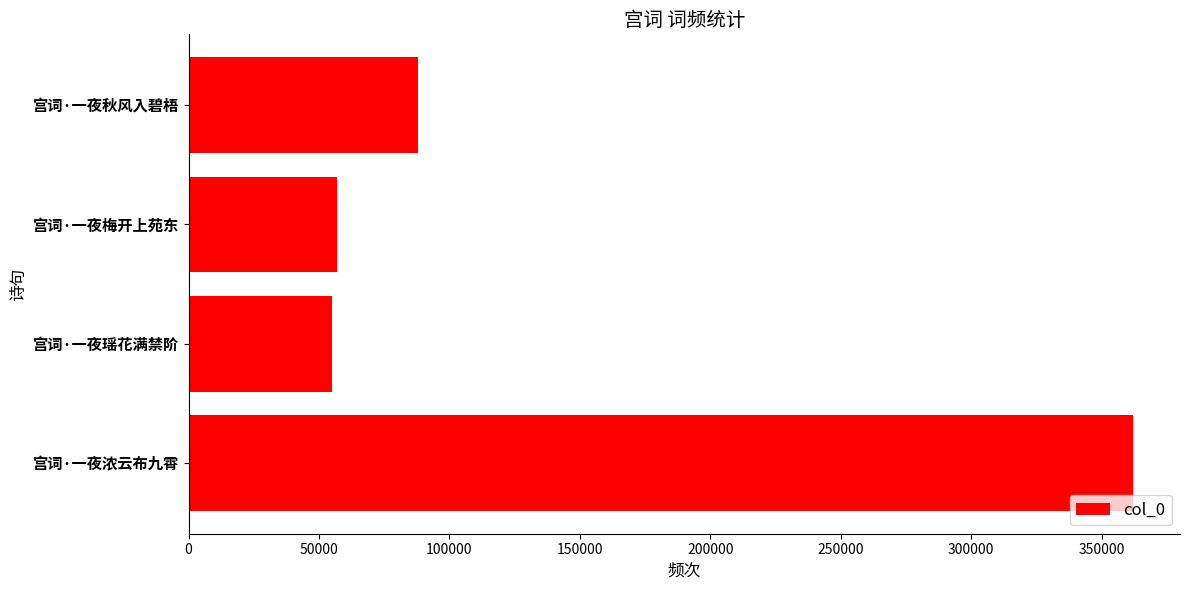

Reading bottom to top, list all the values displayed in this chart.

宫词·一夜浓云布九霄=361968	宫词·一夜瑶花满禁阶=55047	宫词·一夜梅开上苑东=56909	宫词·一夜秋风入碧梧=87906